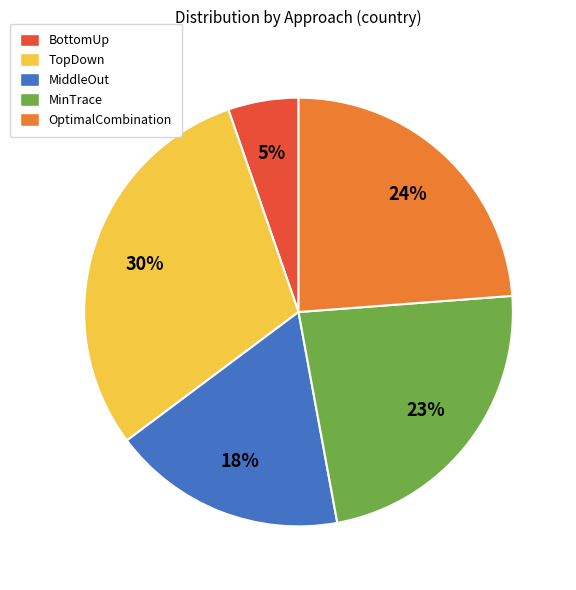

To the nearest percent, what percentage of the pie is TopDown?

30%